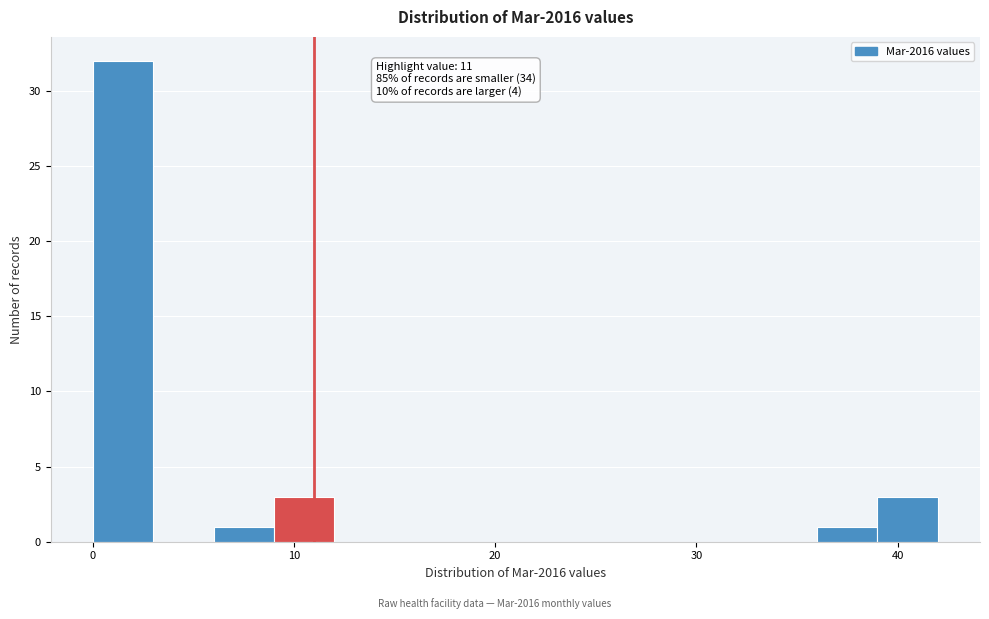

Read against the x-axis, roughly where is the centre of the tallest bar?

2